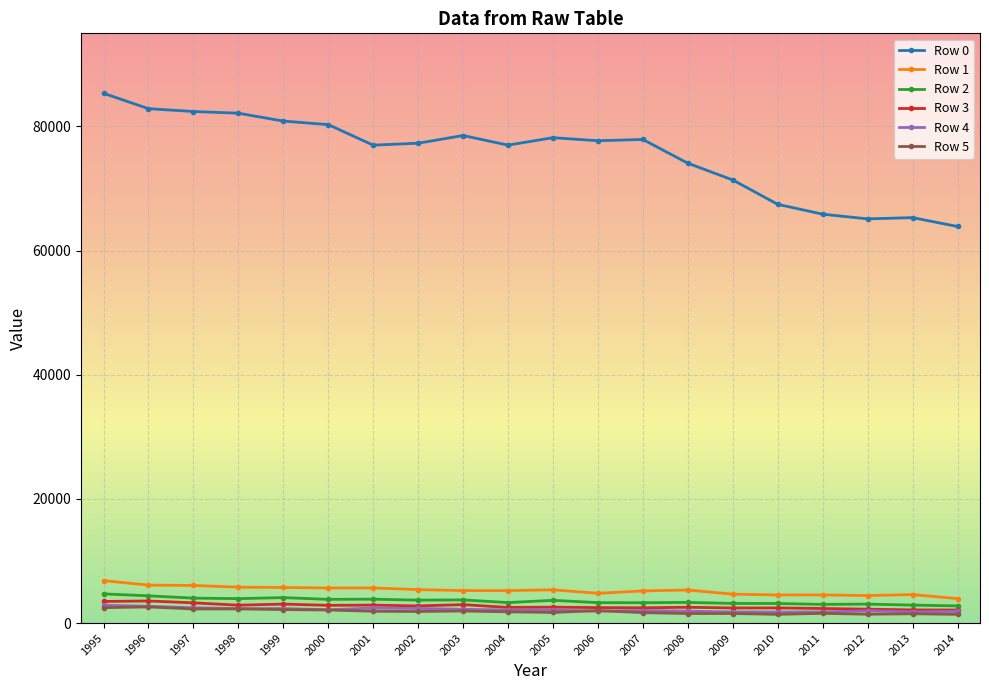

Count the number of categories in the chart.

20